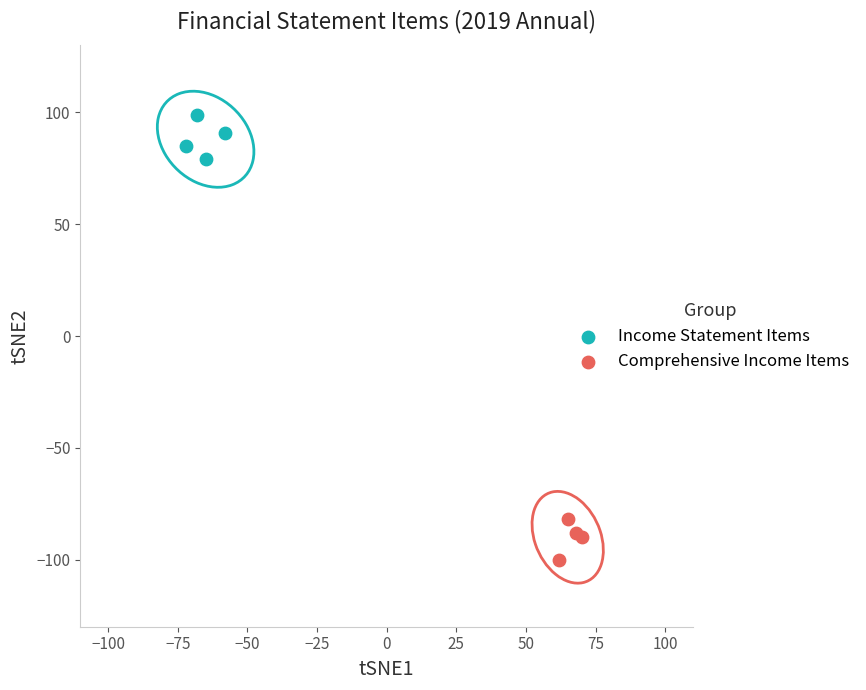

Which series reaches the maximum Y coordinate?

Income Statement Items